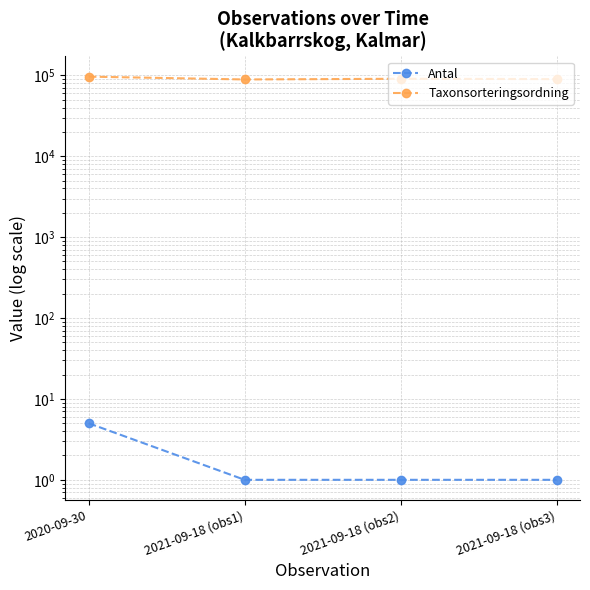

What are all the series names shown in the legend?

Antal, Taxonsorteringsordning